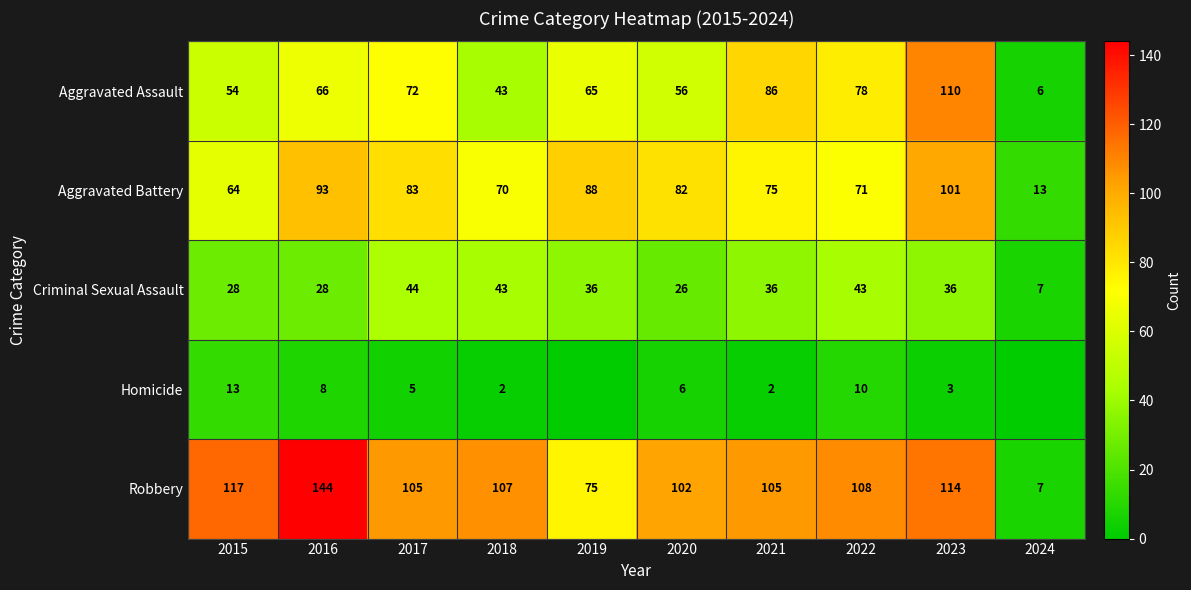

What is the difference between the maximum and minimum values in the Criminal Sexual Assault series?

37